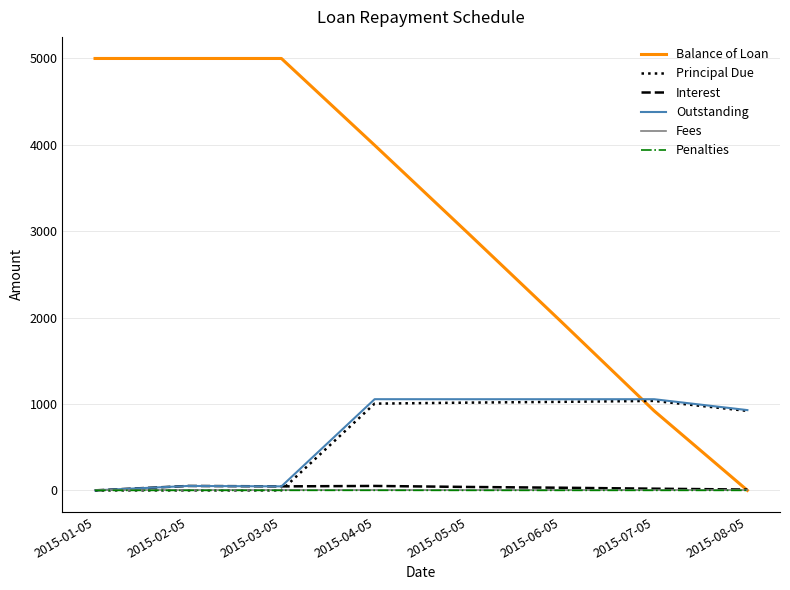

Which series has the largest total across all categories?

Balance of Loan